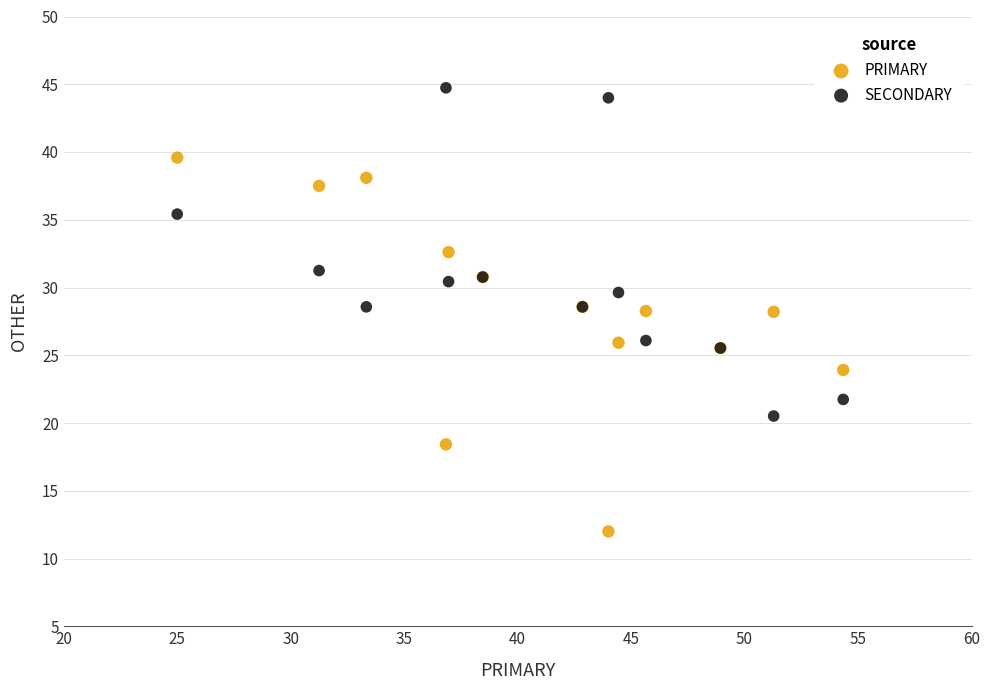

Which series contains the lowest Y value?

PRIMARY